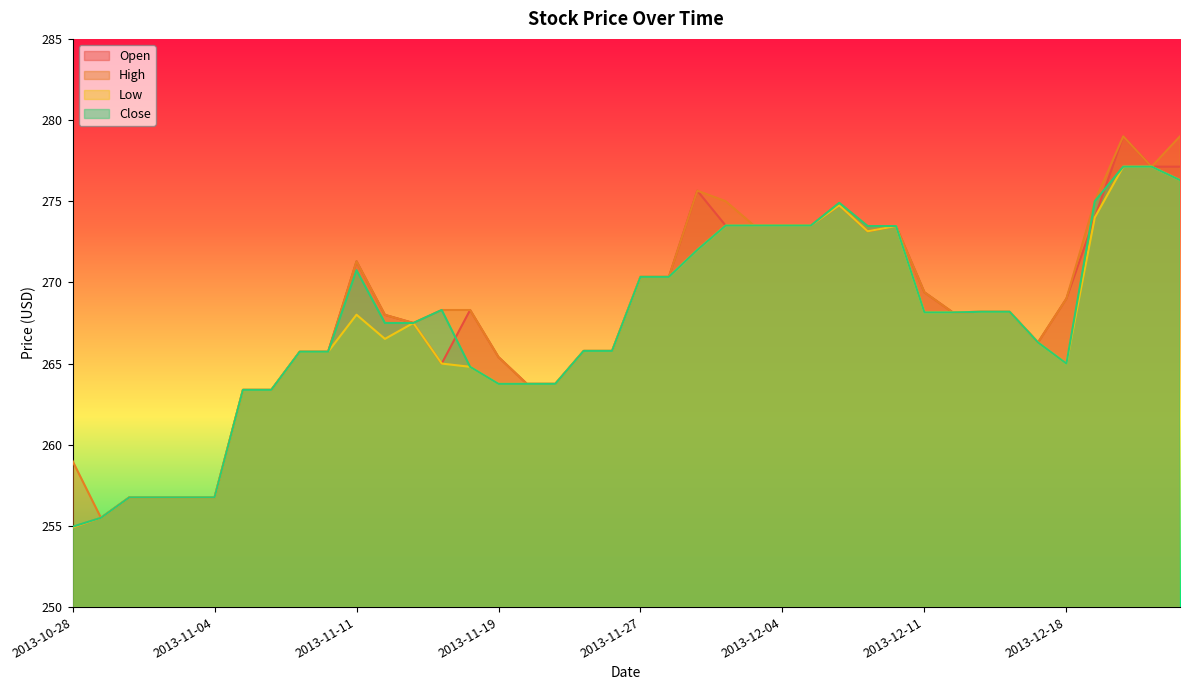

How many times do Open and Close cross each other?

3